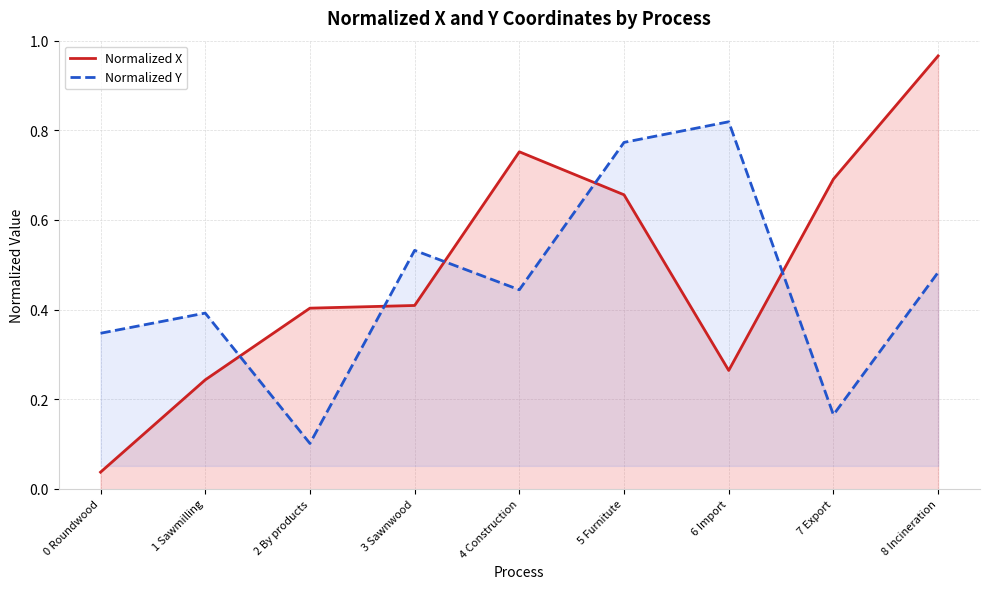

List the series in order of their overall mean, lowest first.

Normalized Y, Normalized X